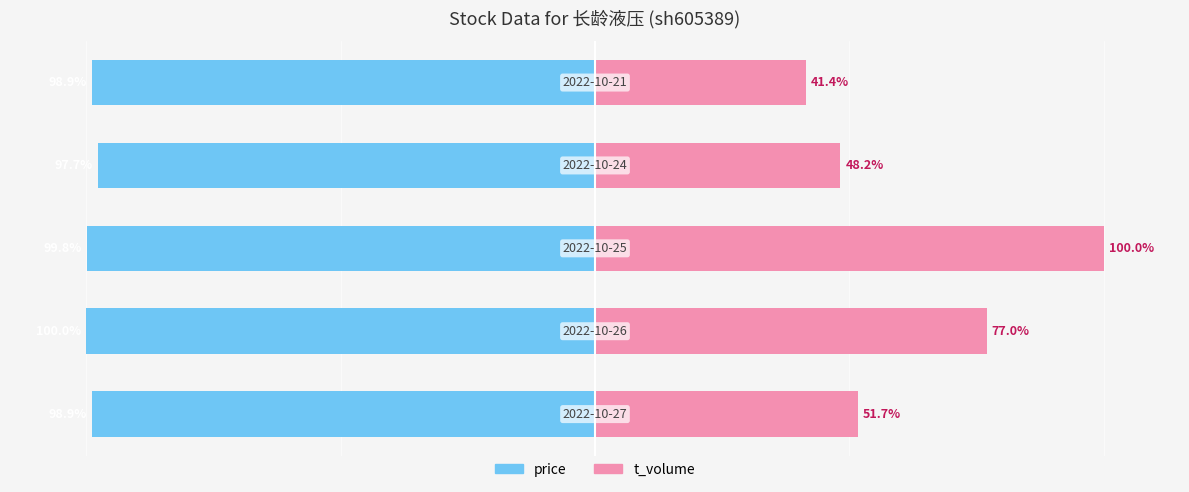

How many groups of bars are there?

5